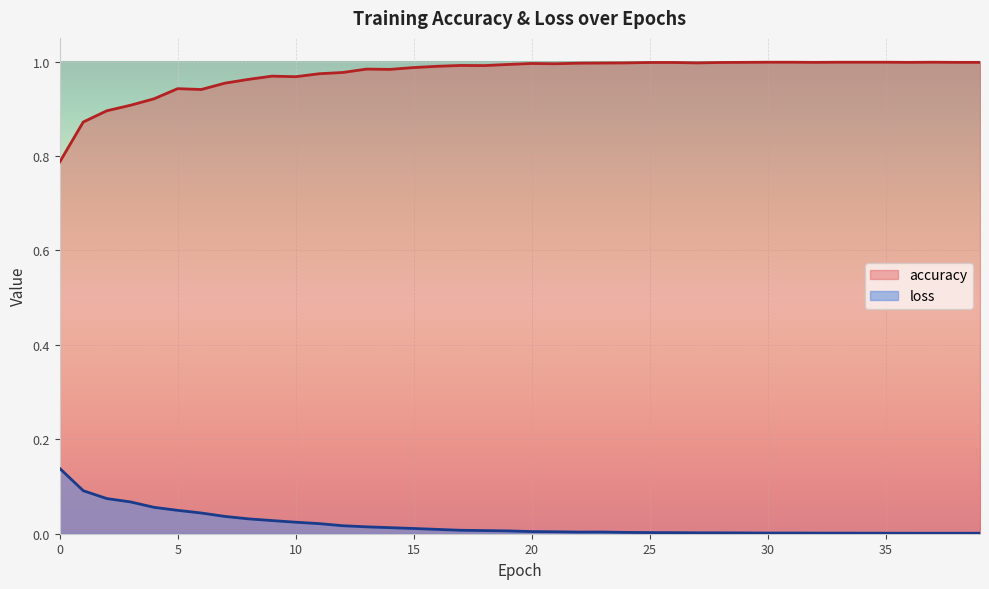

How many lines are shown in the chart?

2